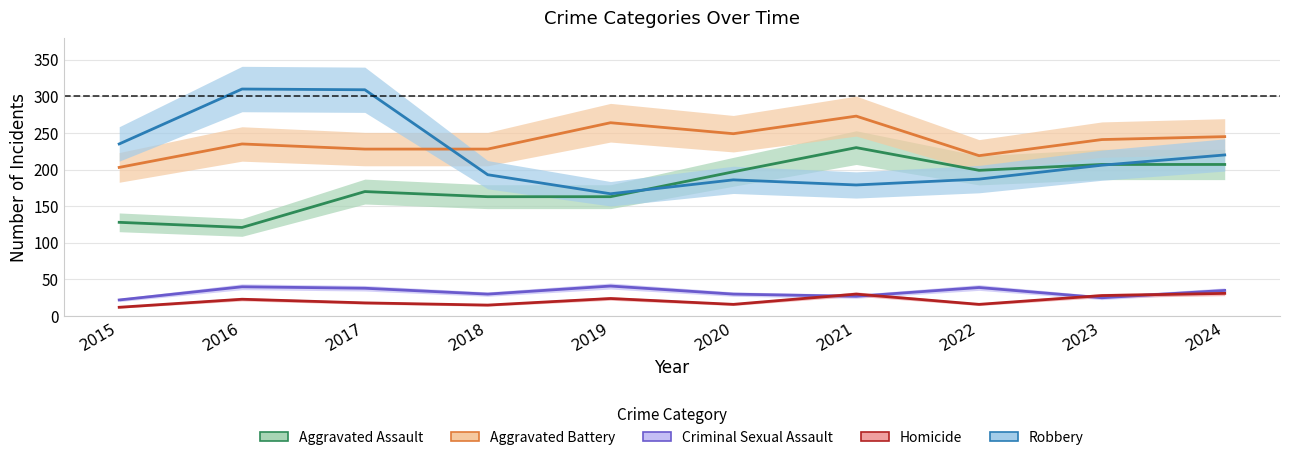

At which category does Criminal Sexual Assault reach its first local peak?

2016